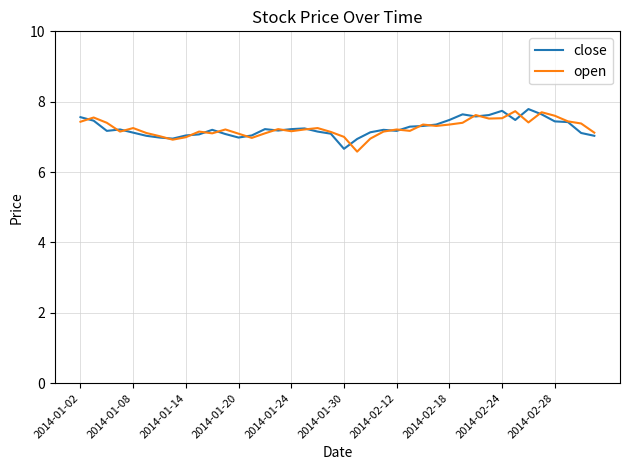

In close, how many points are higher than both neighbors (excluding endpoints)?

8